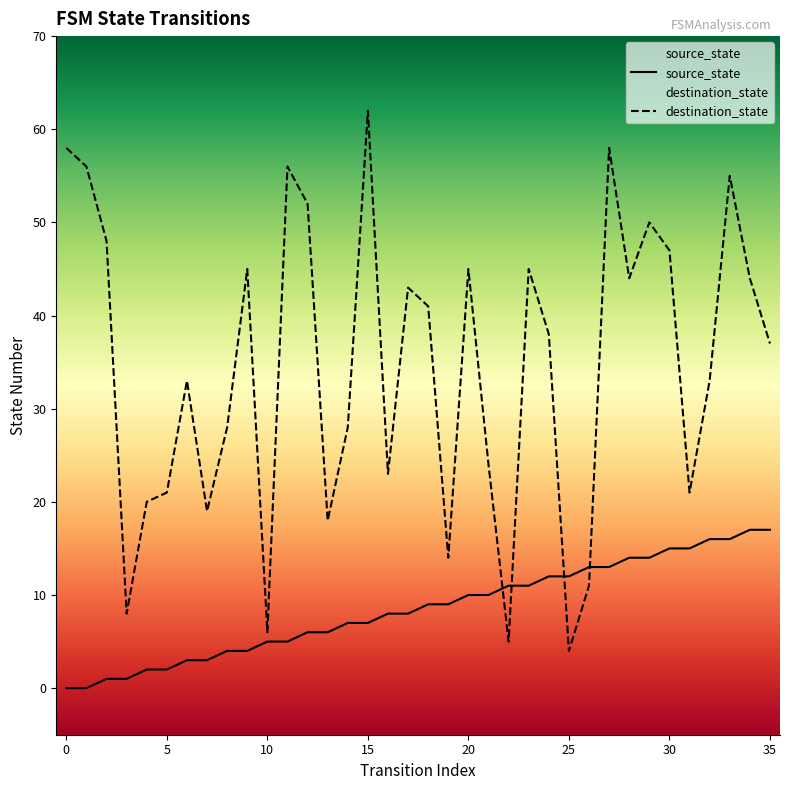

What is the value of the destination_state point at the 34th from the left?

55